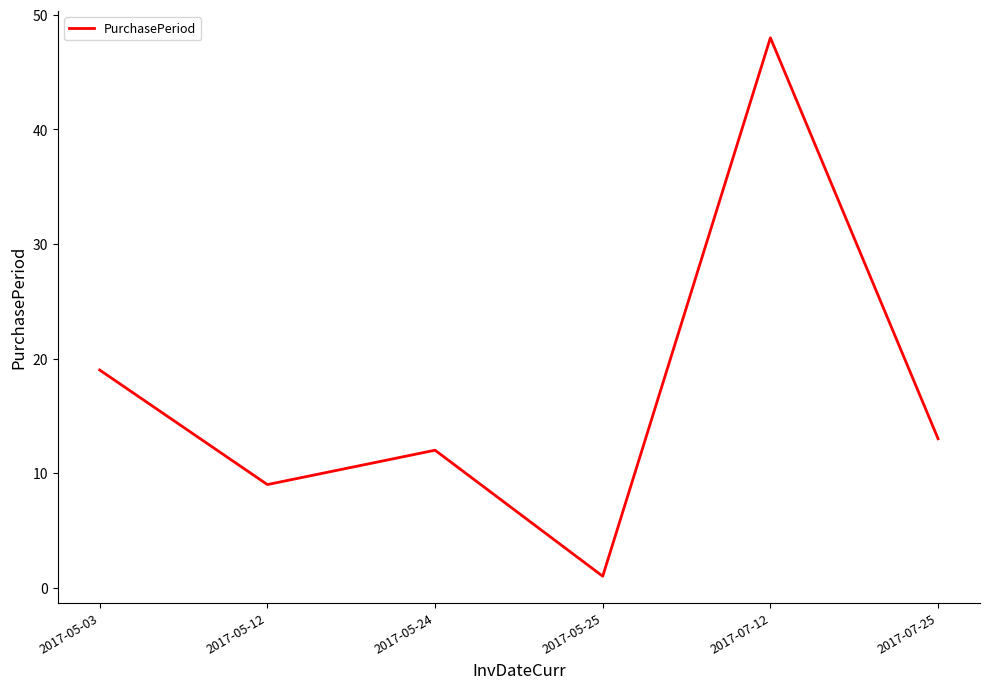

What is the change in value from 2017-07-12 to 2017-07-25?

-35